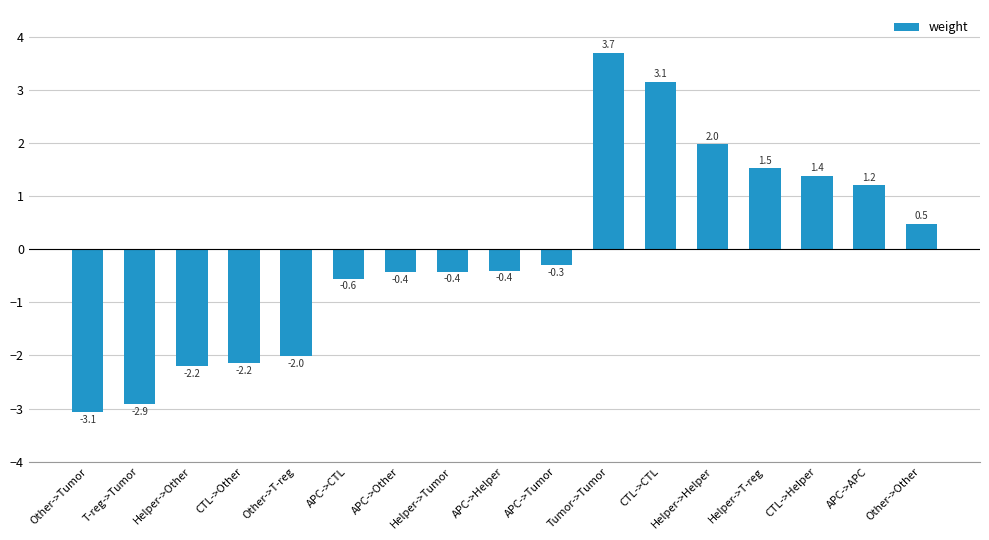

What is the difference between the maximum and minimum values?

6.8